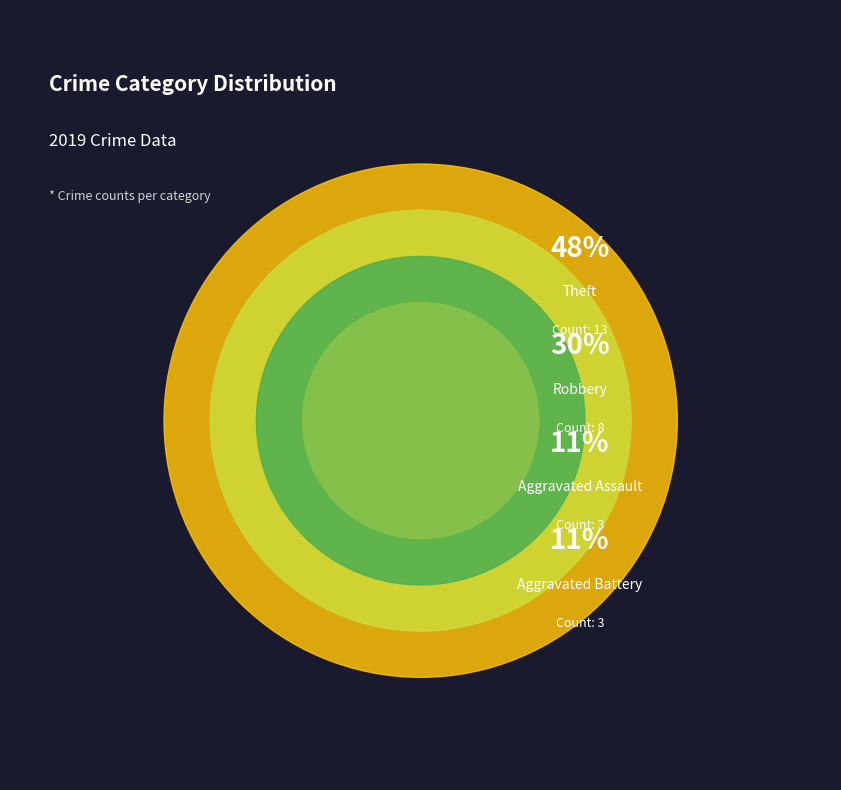

What percentage is the Theft slice, to the nearest percent?

48%